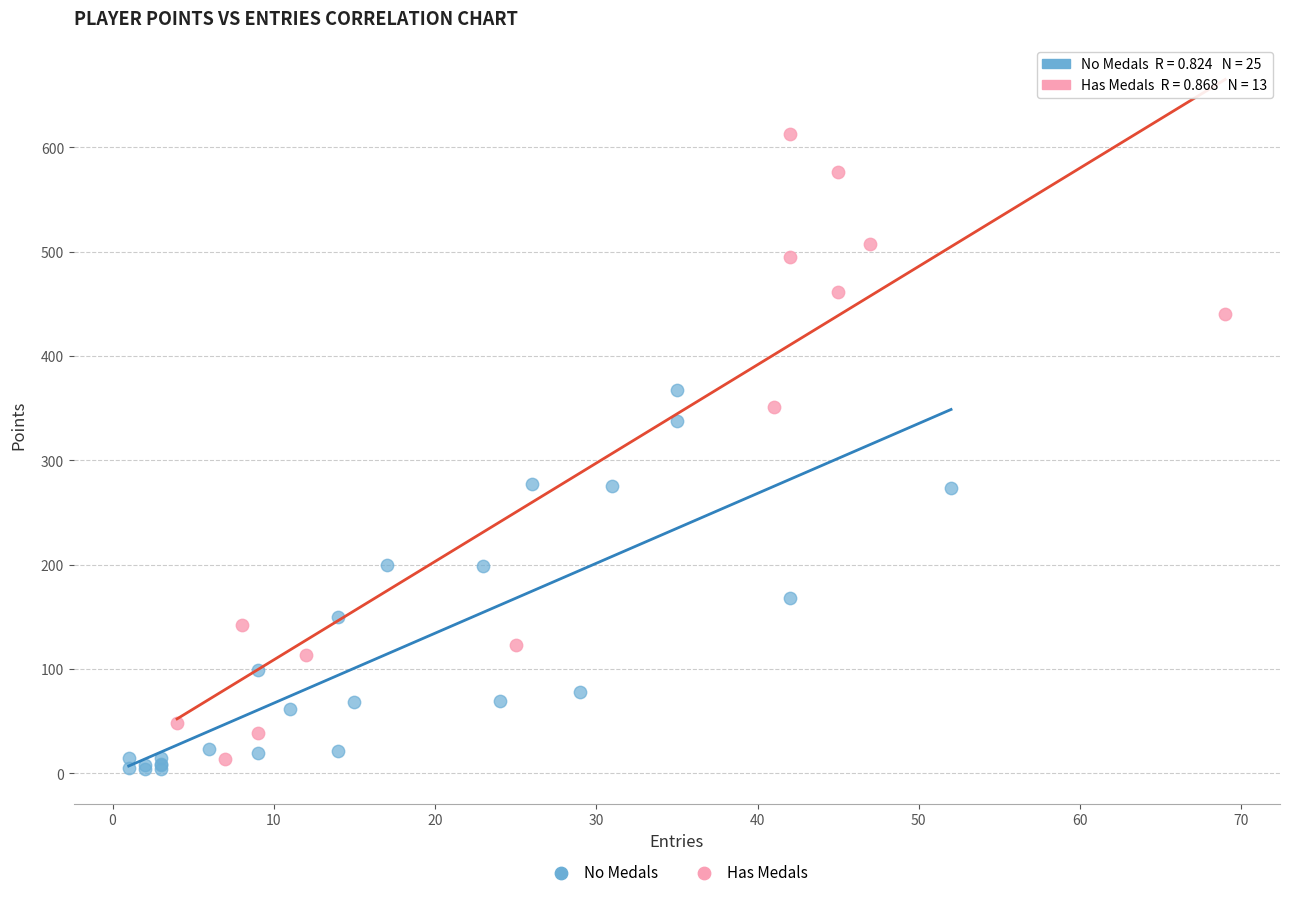

Which series has the largest Y range (max minus min)?

Has Medals